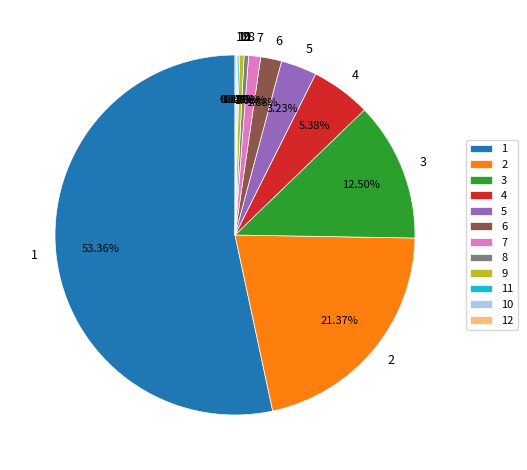

Which has a higher value, 6 or 9?

6